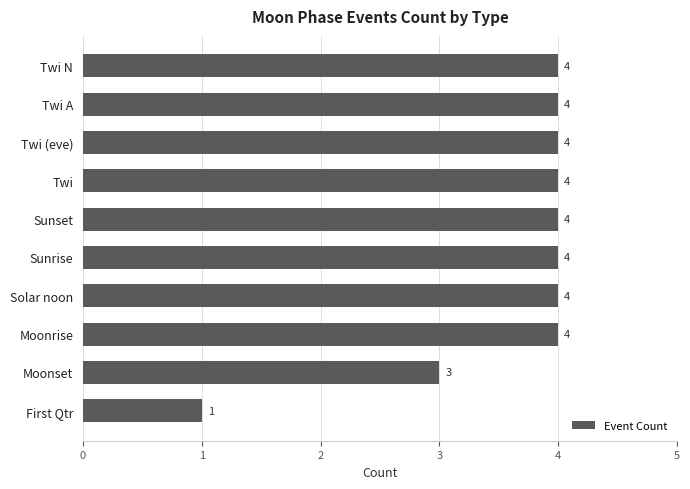

What is the difference between the values at Twi A and First Qtr?

3